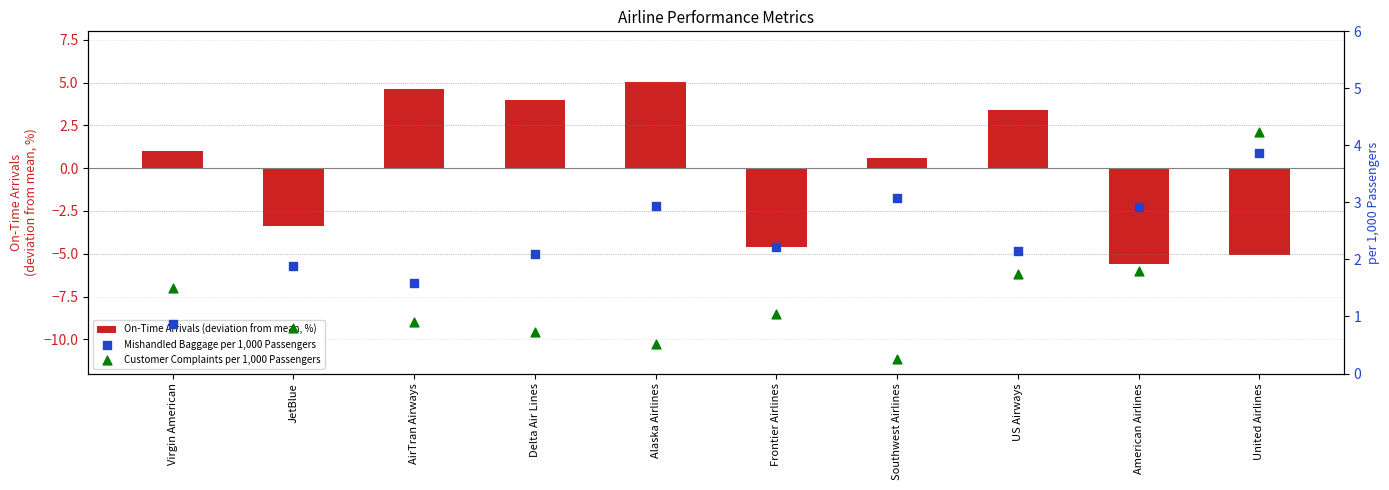

What are all the series names shown in the legend?

On-Time Arrivals (deviation from mean, %), Mishandled Baggage per 1,000 Passengers, Customer Complaints per 1,000 Passengers